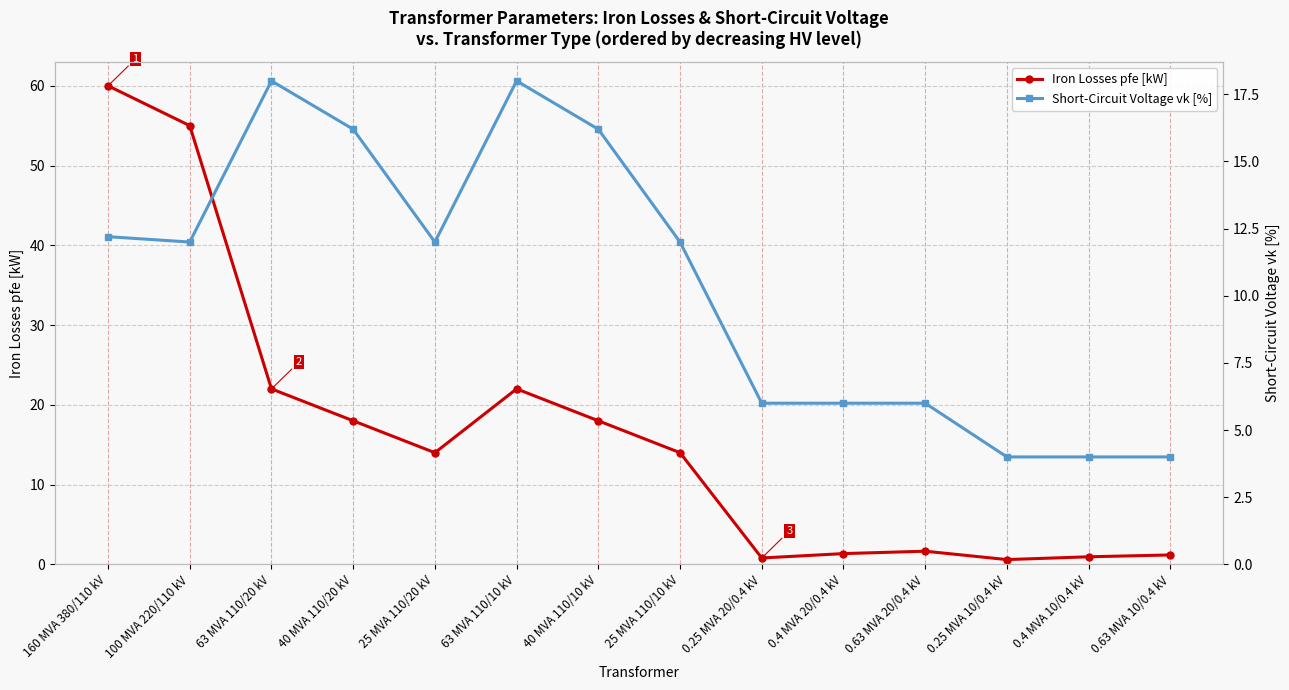

Which series has the largest total across all categories?

Iron Losses pfe [kW]